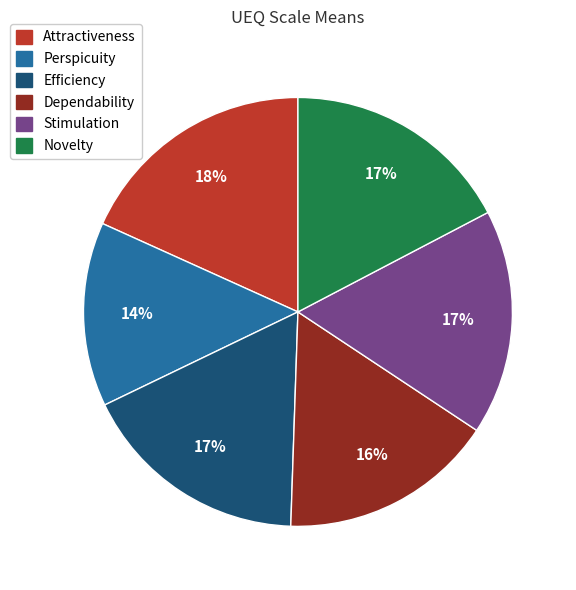

Is it true that Attractiveness is 18% of the pie?

True